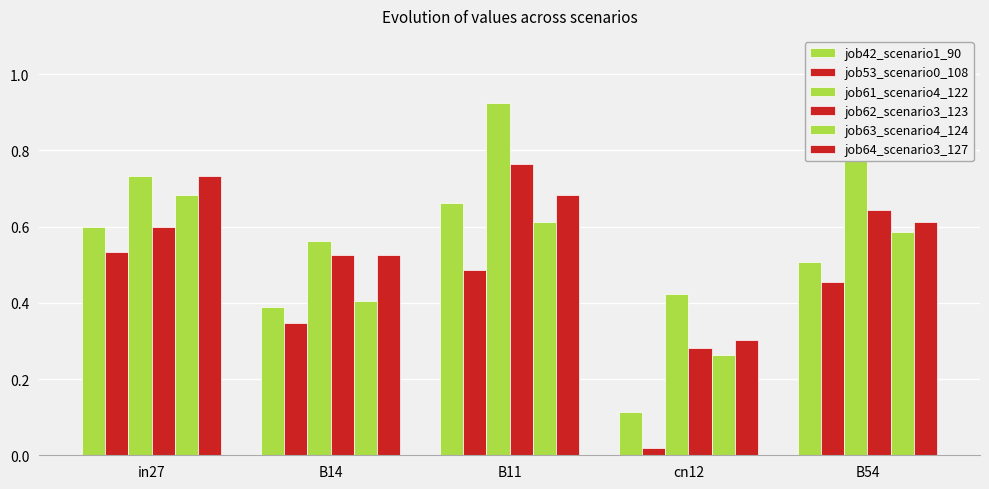

Does the chart contain stacked bars?

No